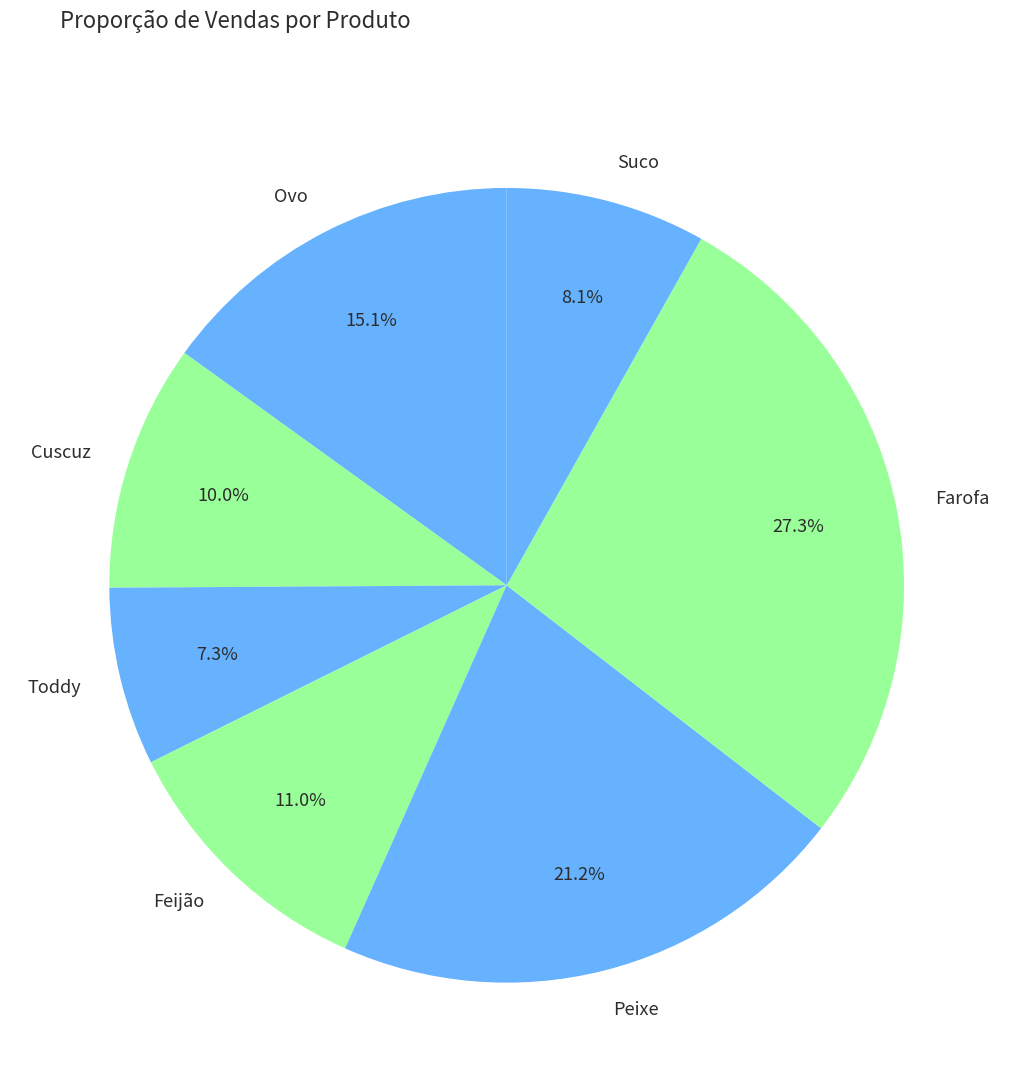

Is there a majority slice in this chart?

No